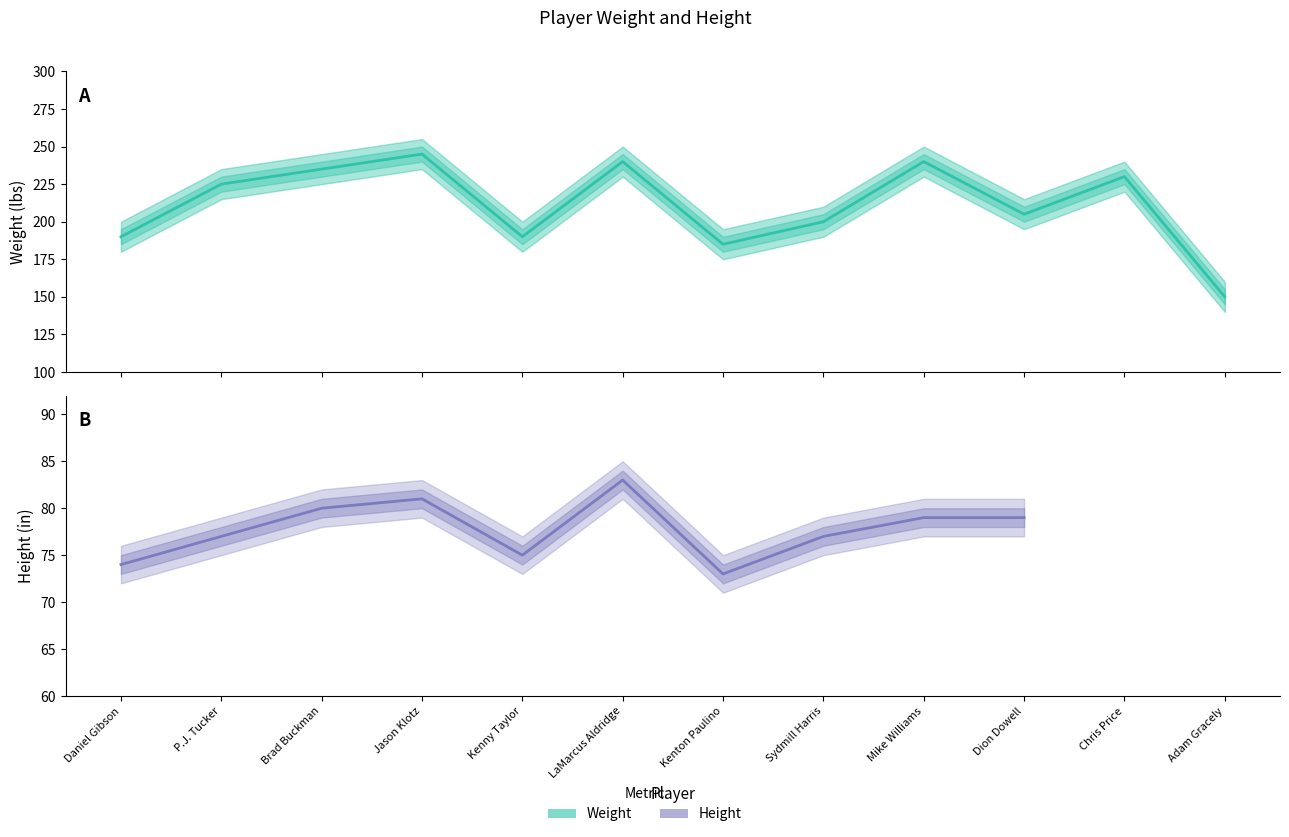

At which label is the value closest to 197?

Sydmill Harris